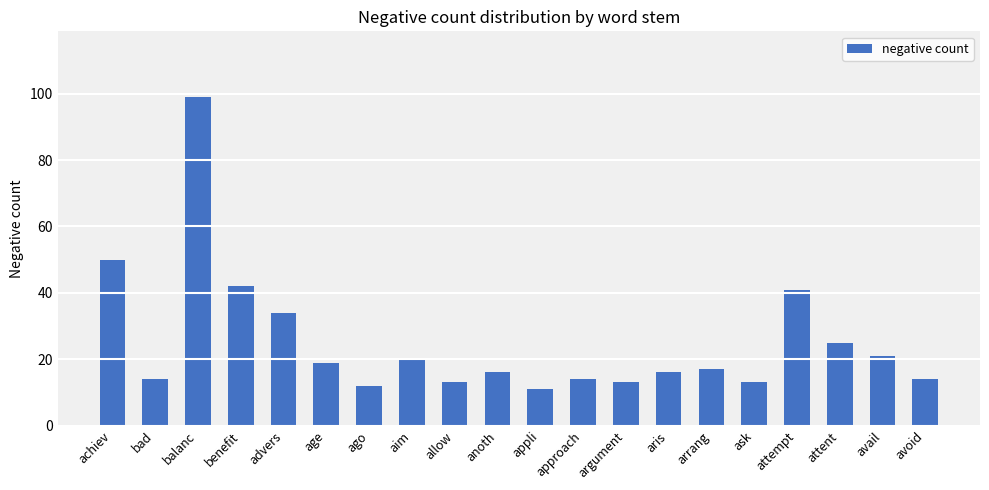

Is it true that the value at achiev is 50?

True